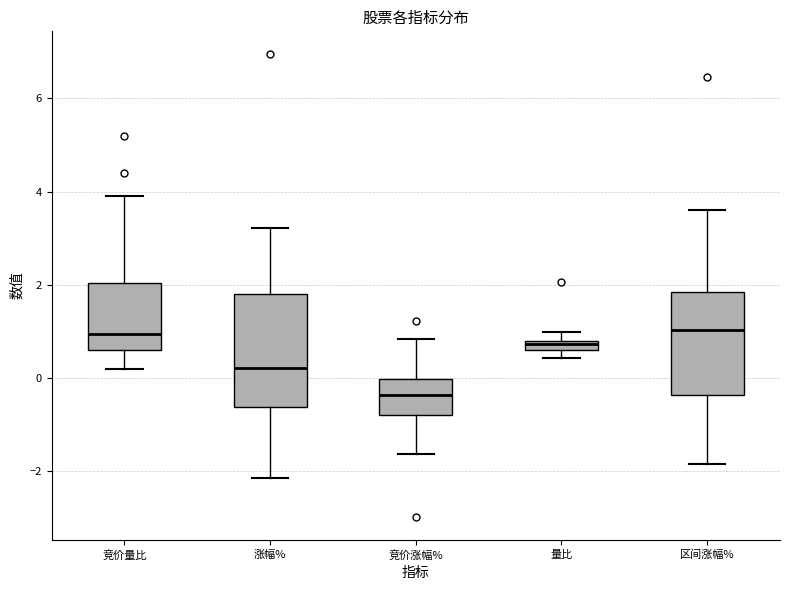

Which box's median line is the lowest?

竞价涨幅%